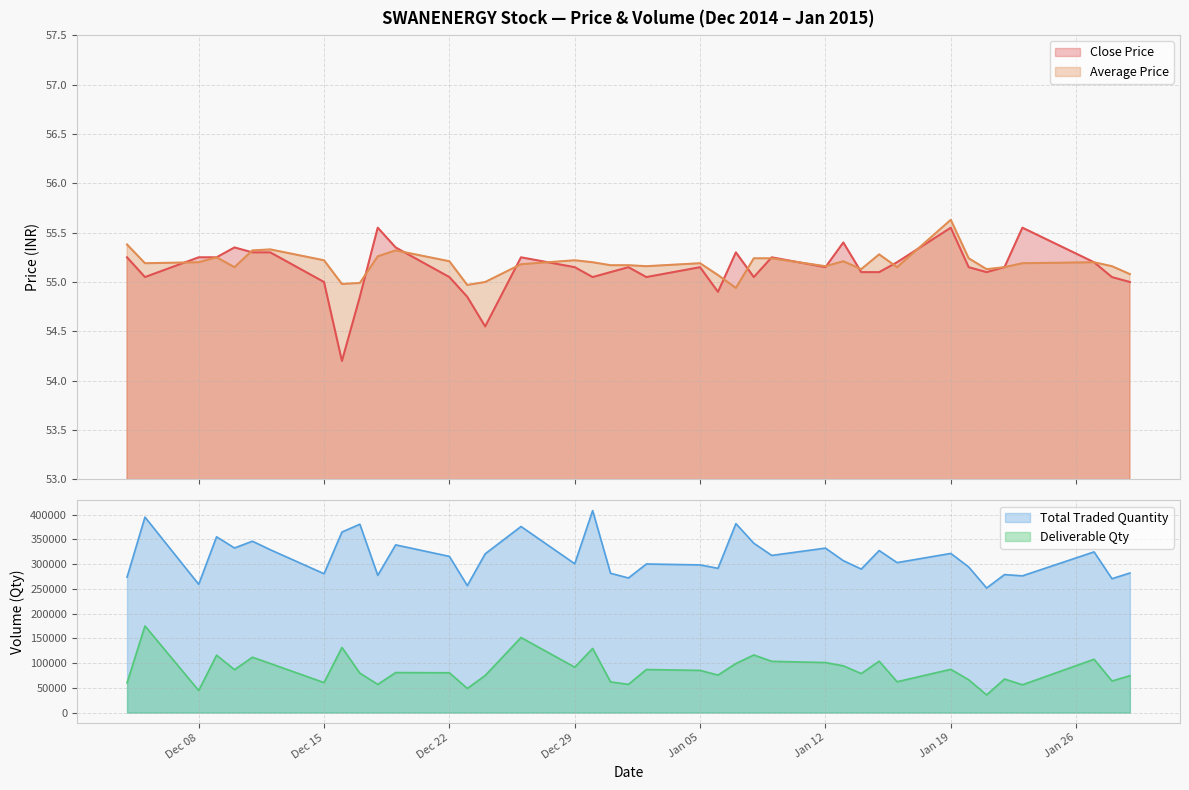

At which label does Close Price reach its minimum?

2014-12-16